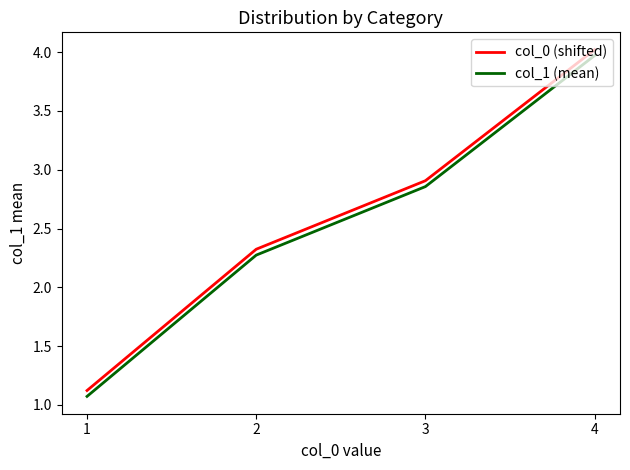

True or false: col_0 (shifted) has more than 2 points higher than both neighbors.

False